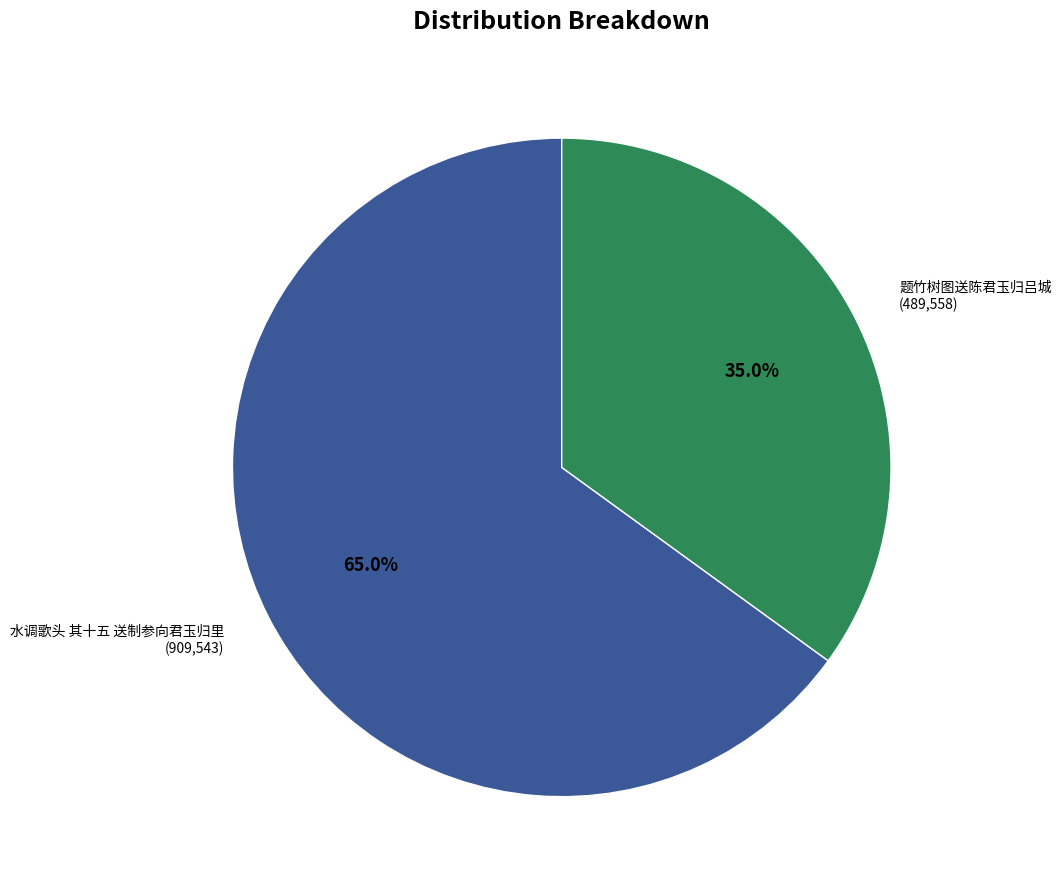

What portion of the pie excludes 水调歌头 其十五 送制参向君玉归里?

35.0%